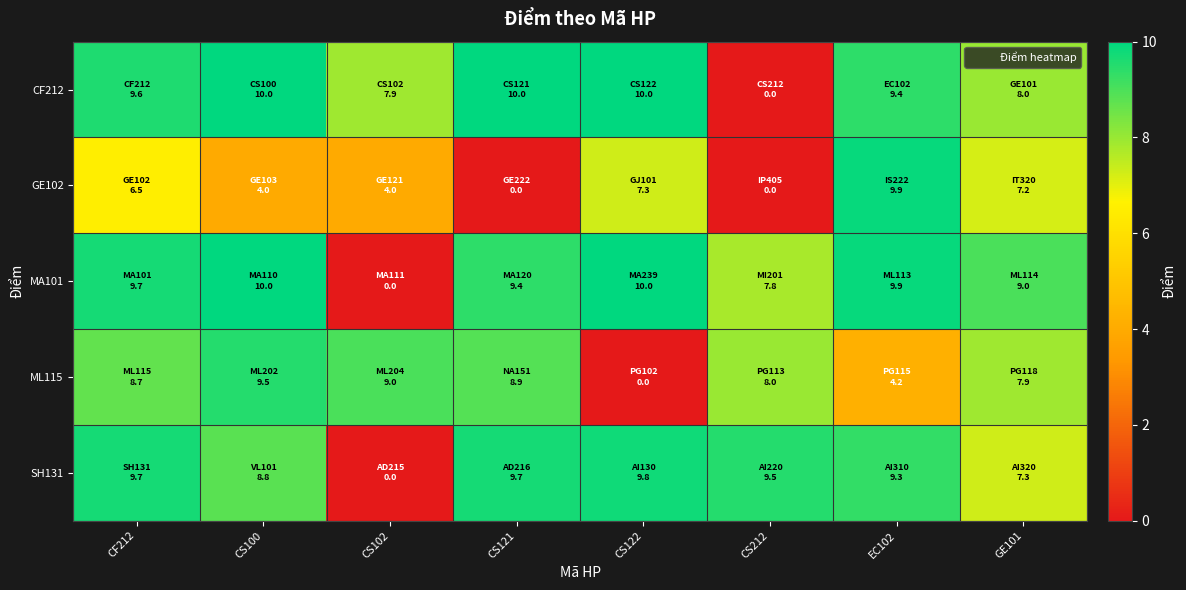

At which category does the chart reach its peak across all series?

CS100